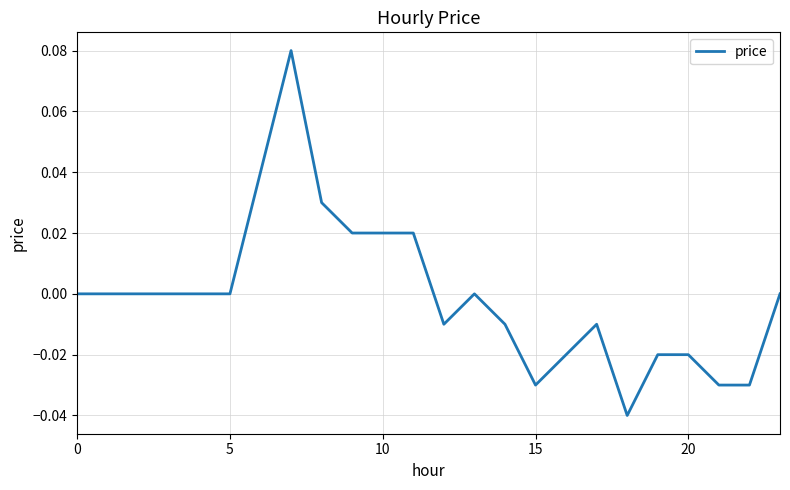

How many lines are shown in the chart?

1